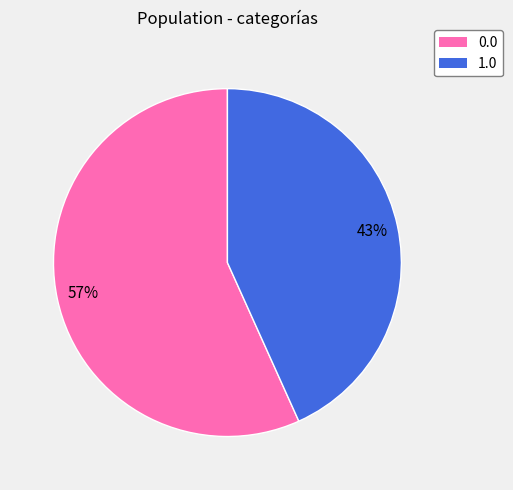

Which slice is the smallest?

1.0